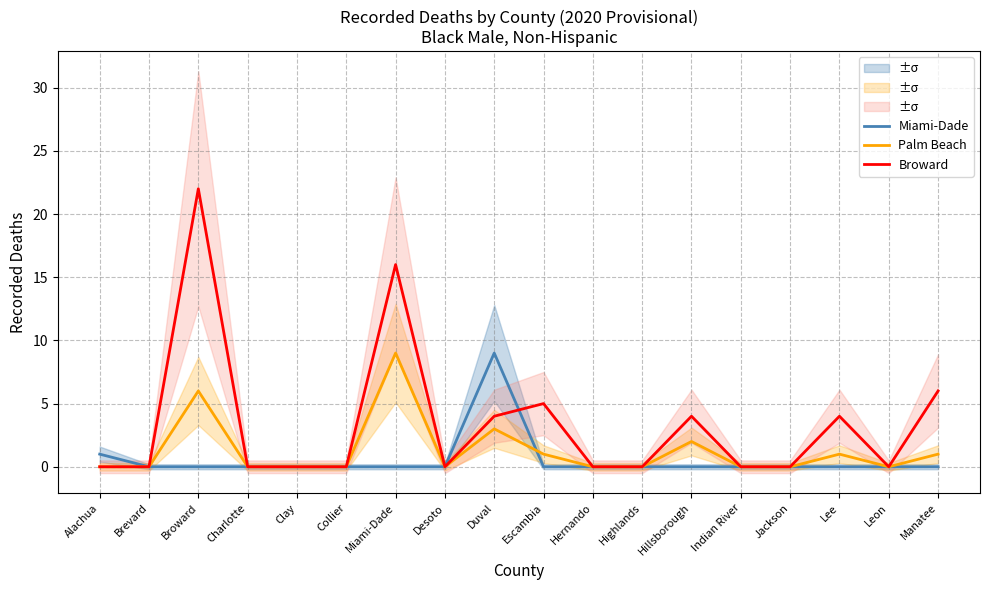

What is the maximum value shown in the chart?

22